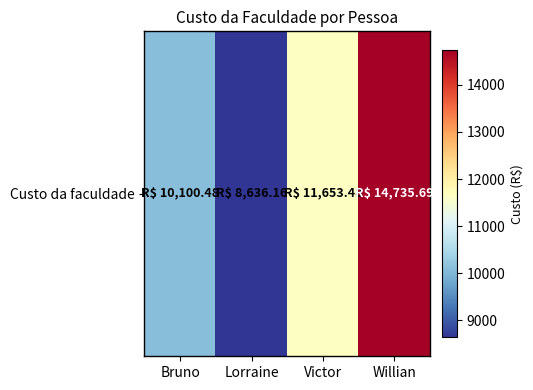

Where is the data nearest to the value 11685?

Victor